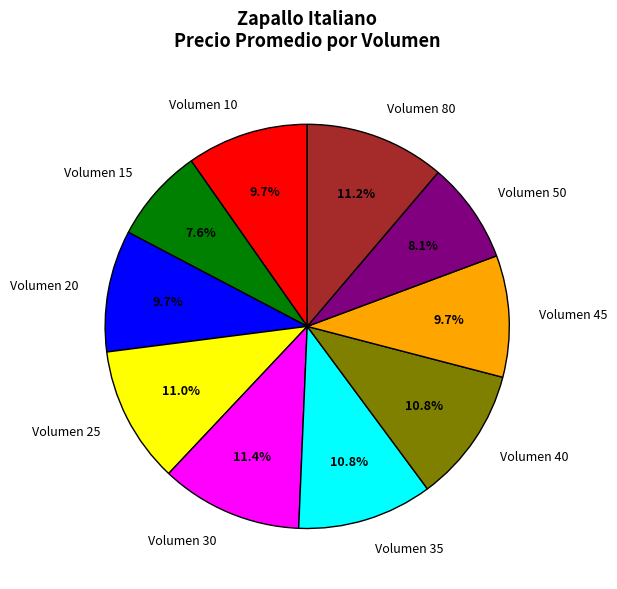

Does any single category account for the majority?

No